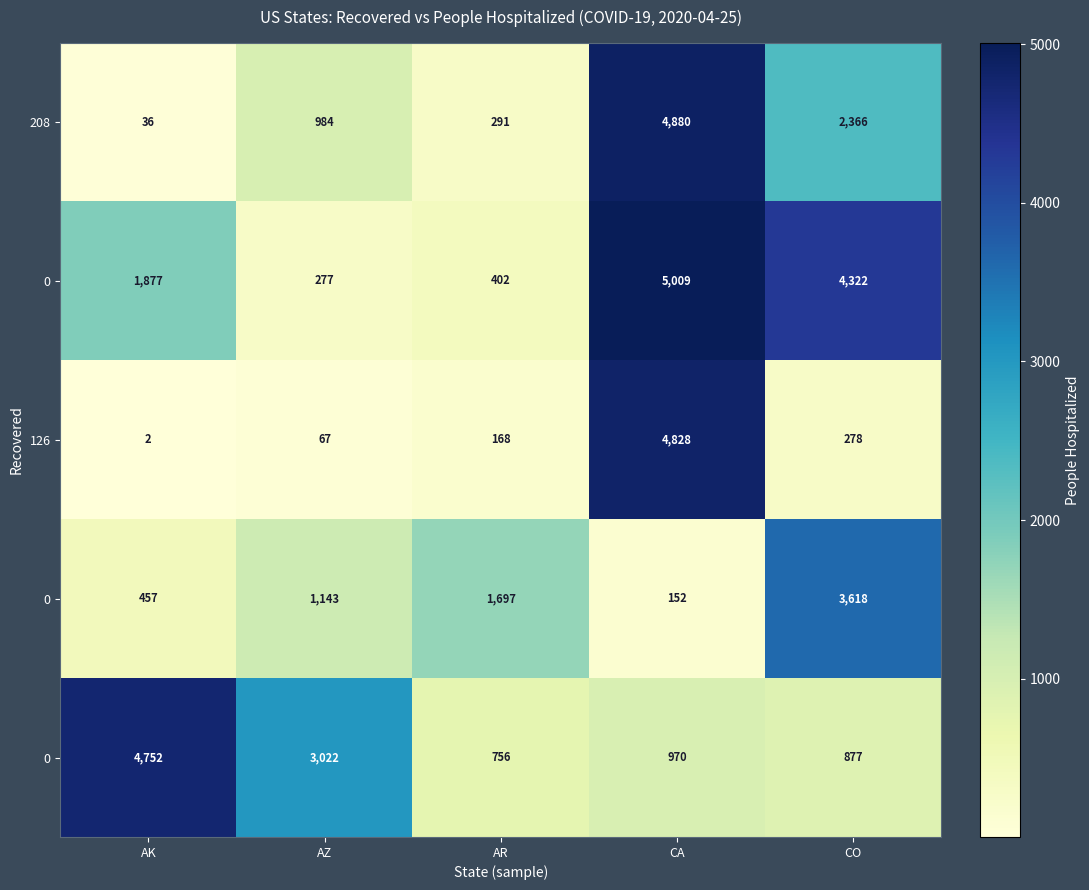

How many categories are shown in the chart?

5